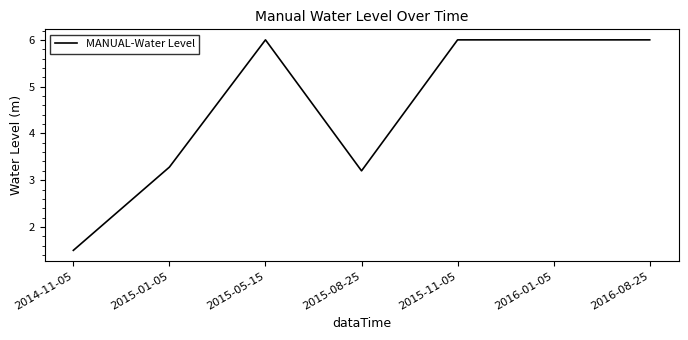

Is it true that the value at 2015-05-15 is 3.6?

False